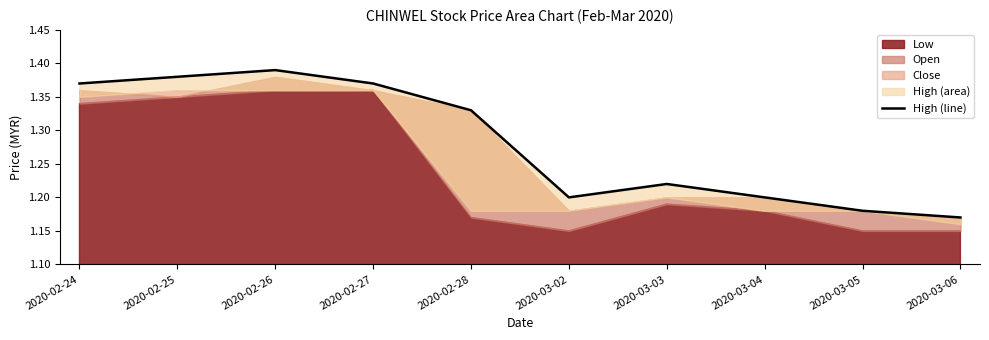

Reading left to right, extract all data points from this chart.

1.4	1.4	1.4	1.4	1.3	1.2	1.2	1.2	1.2	1.2